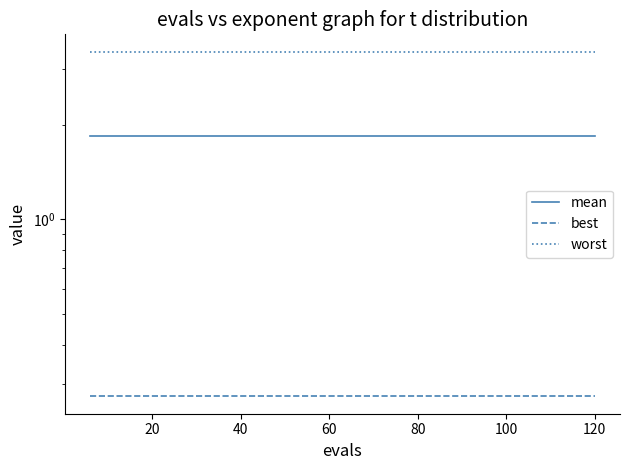

Which series has the largest range (max minus min)?

mean